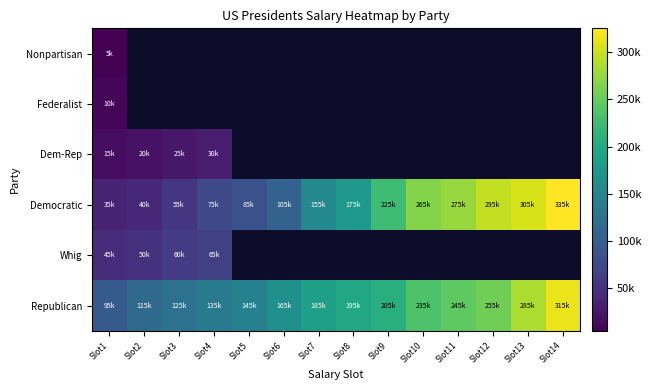

What is the difference between the maximum and minimum values in the Democratic series?

300000.0